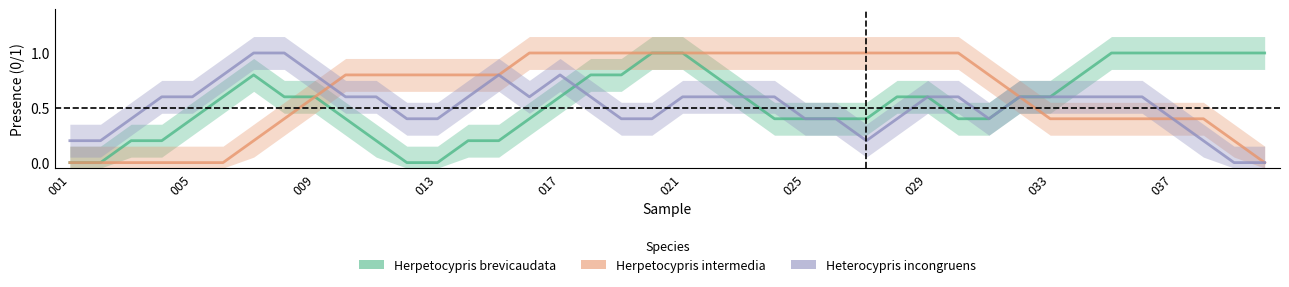

Rank the series by their average value, from lowest to highest.

Heterocypris incongruens, Herpetocypris brevicaudata, Herpetocypris intermedia